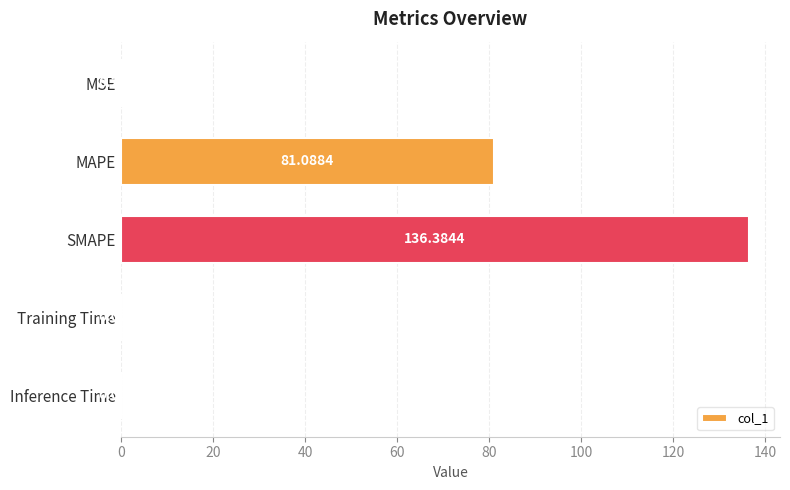

Which category has the highest value across all series?

SMAPE